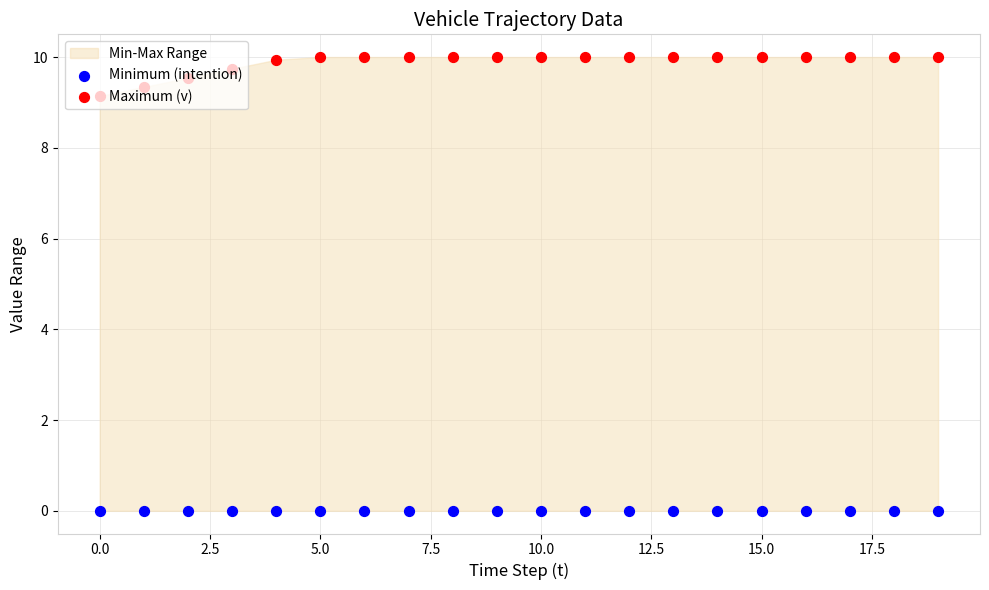

Which series has the largest total across all categories?

Maximum (v)